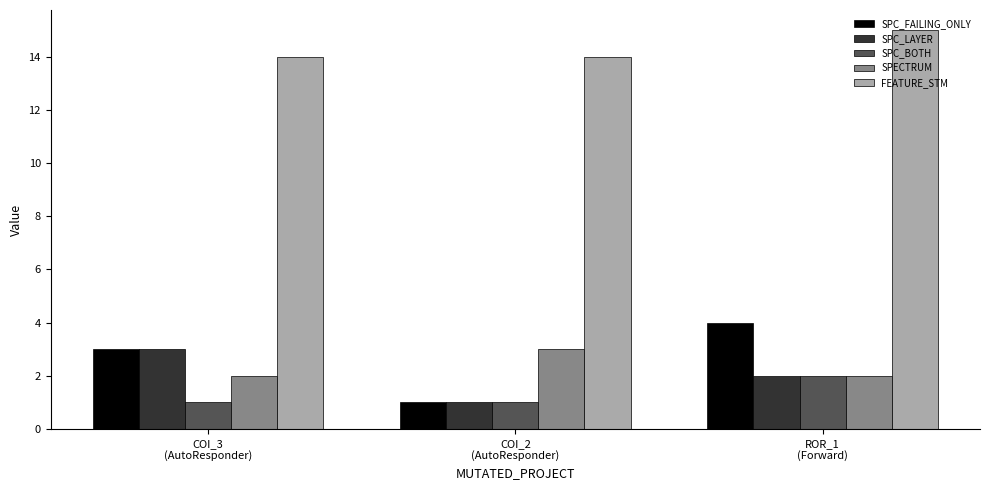

Which series has the largest total across all categories?

FEATURE_STM